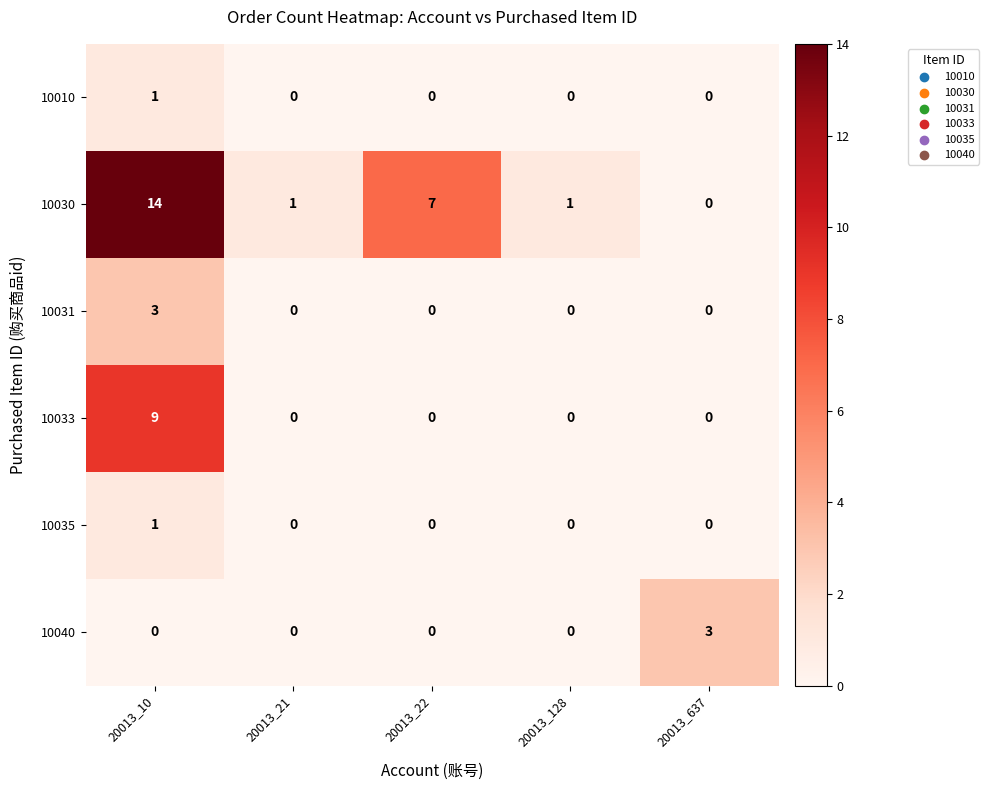

Count the 10031 values in the range 0 to 1.

4